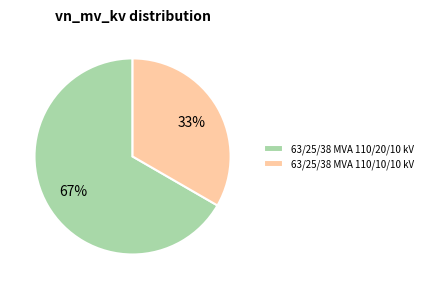

Is 63/25/38 MVA 110/10/10 kV the majority of the pie?

No